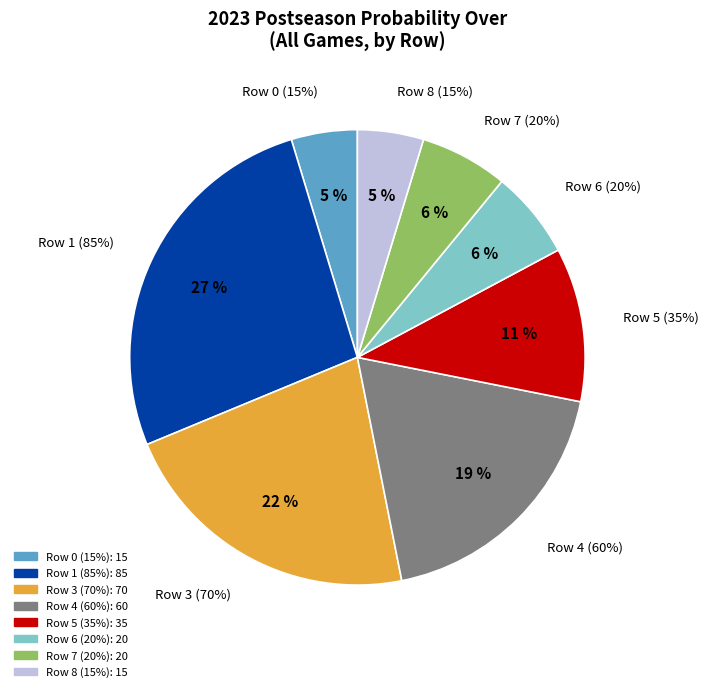

Does any single category account for the majority?

No